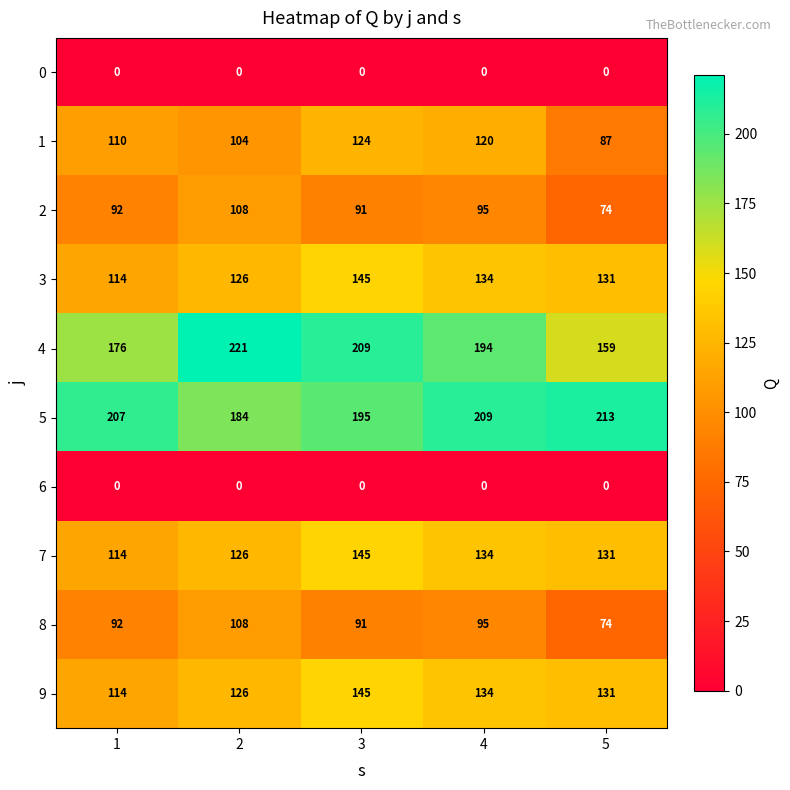

What is the average value of the 8 series?

92